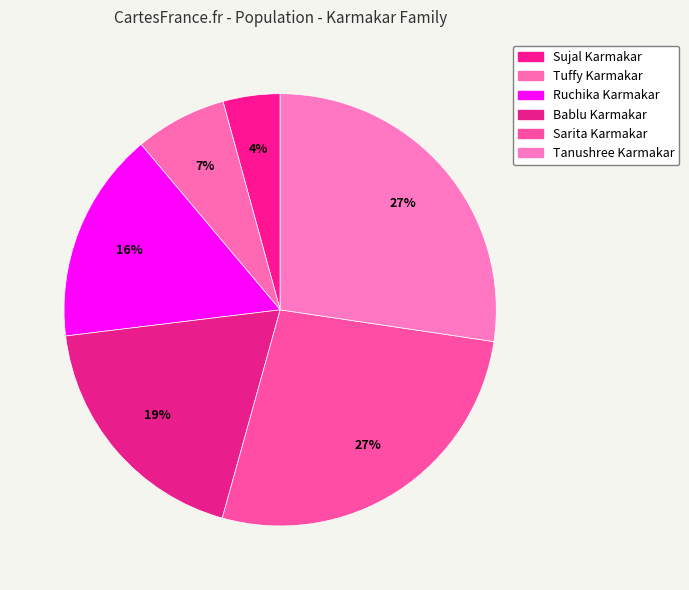

How much of the chart is everything except Bablu Karmakar?

81.2%